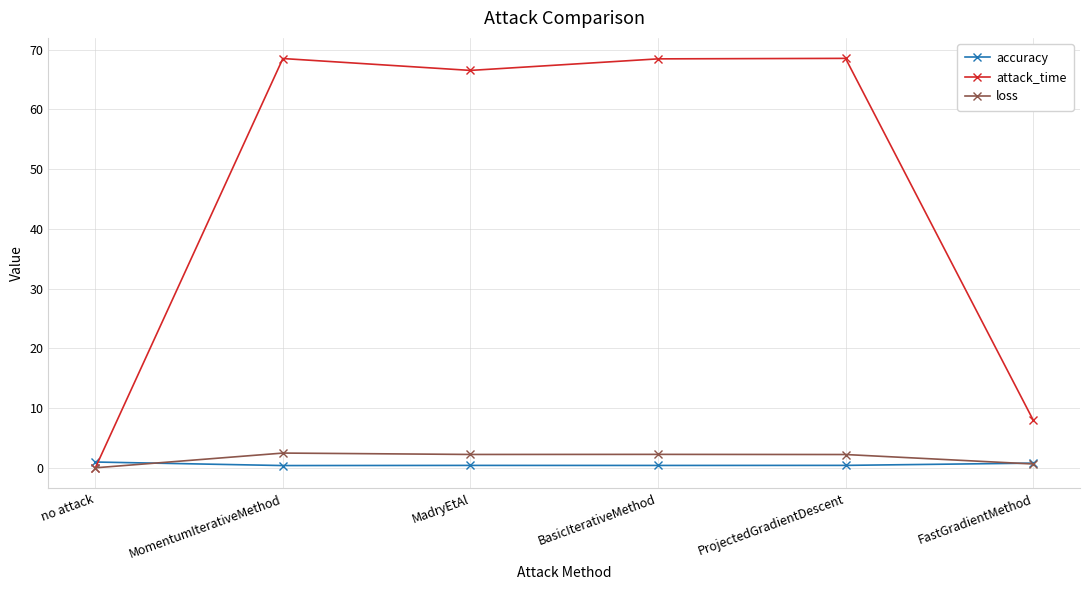

True or false: loss has more than 0 interior local peaks.

True